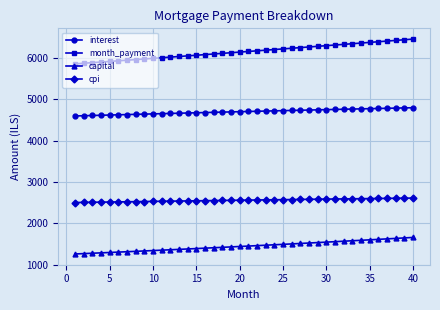

List the series in order of their peak value, lowest first.

capital, cpi, interest, month_payment